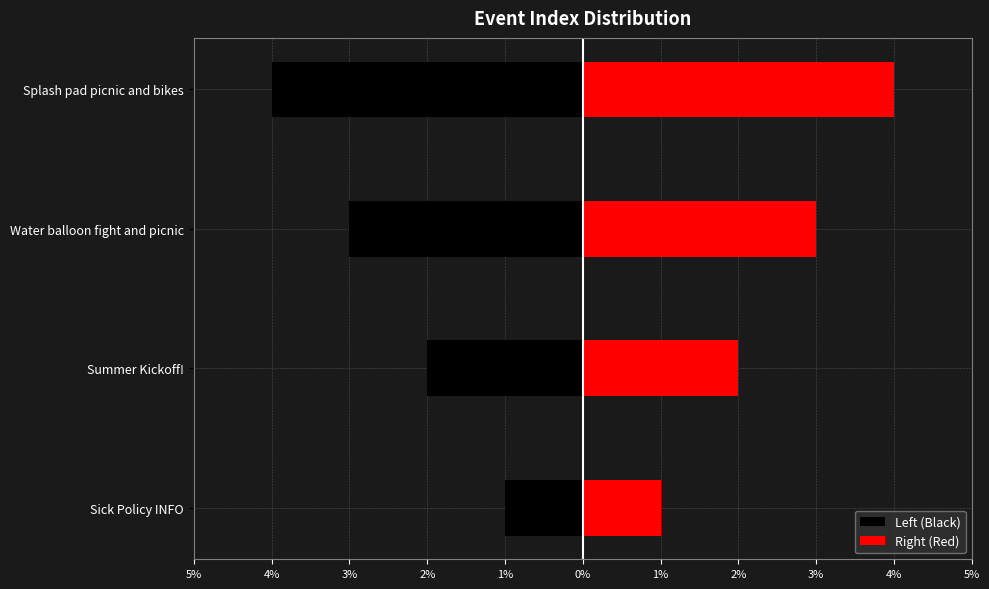

Which series has the largest range (max minus min)?

Left (Black)